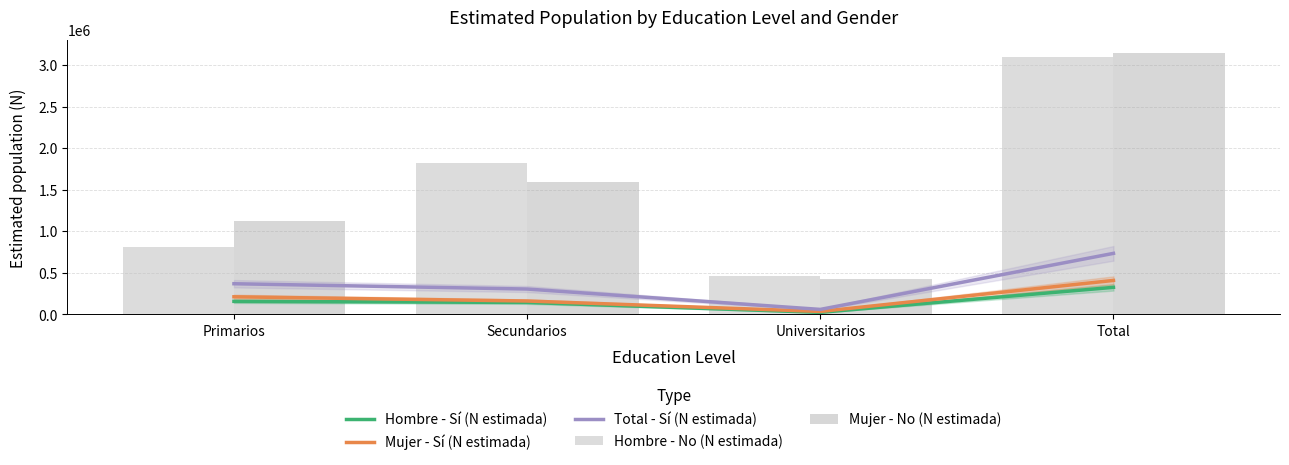

Rank the categories by Hombre - No (N estimada) value from highest to lowest.

Total, Secundarios, Primarios, Universitarios